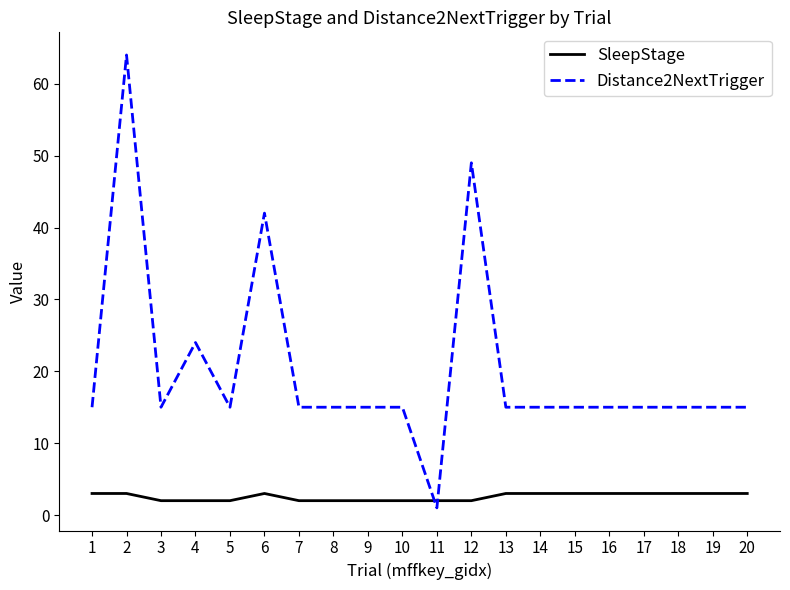

After their last crossing, which series has the higher values: Distance2NextTrigger or SleepStage?

Distance2NextTrigger